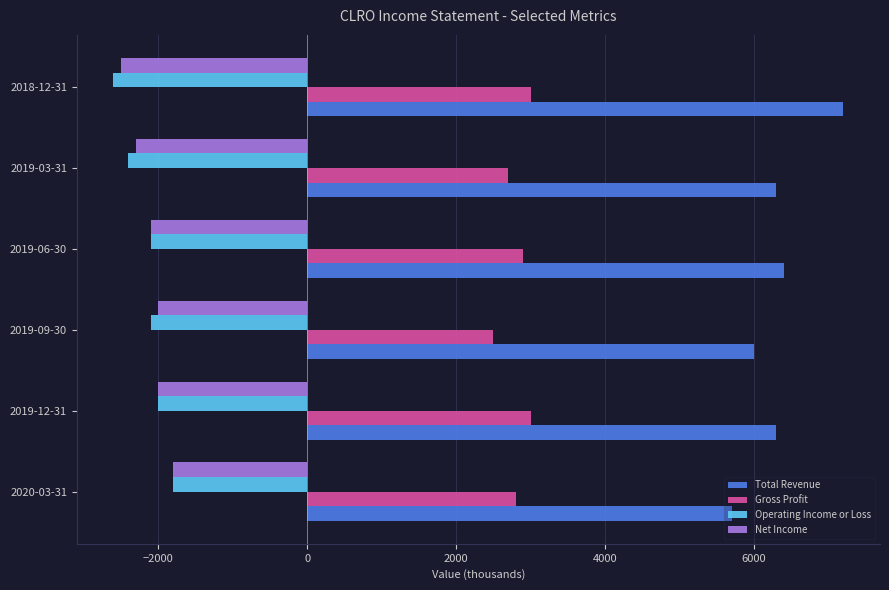

What is the minimum value for Operating Income or Loss?

-2600